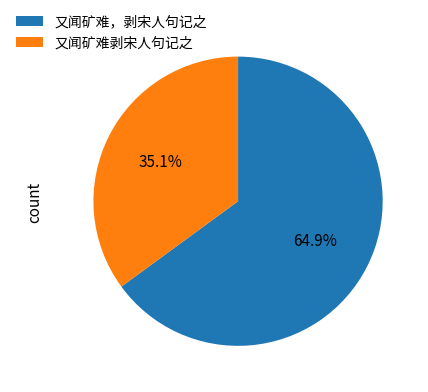

Approximately how many times larger is the value at 又闻矿难剥宋人句记之 compared to 又闻矿难，剥宋人句记之?

0.5